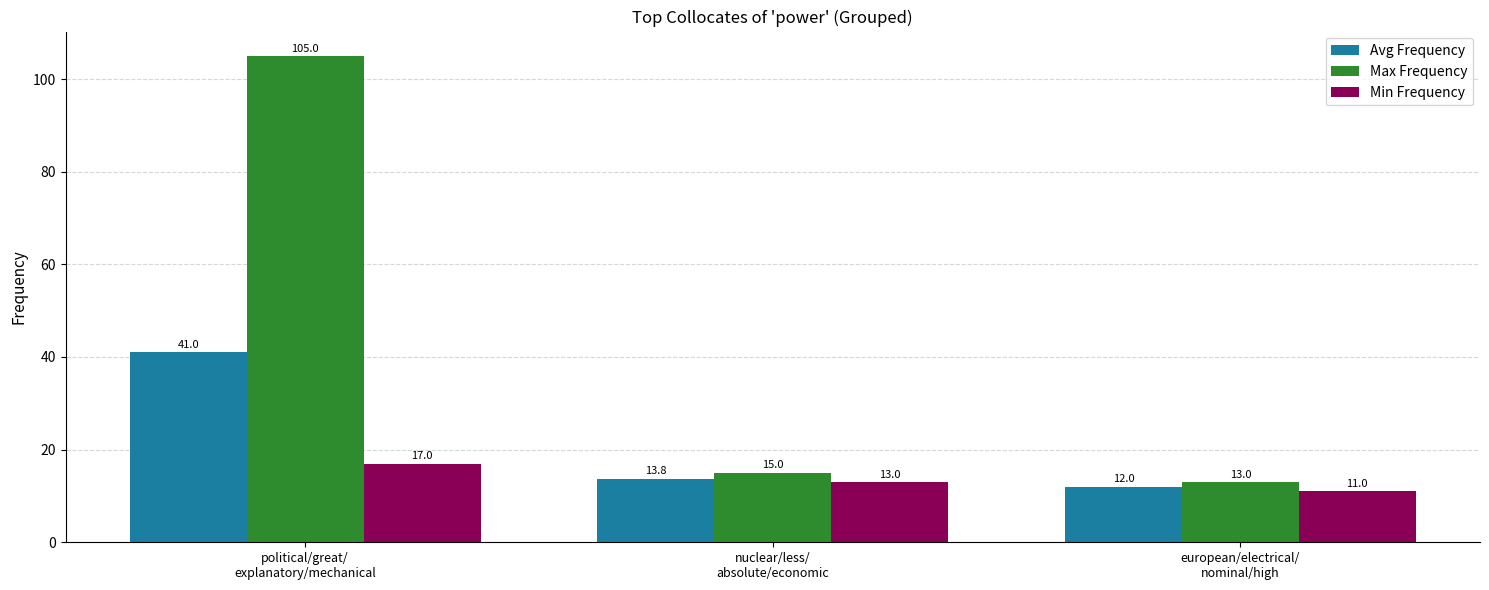

Does the chart contain stacked bars?

No